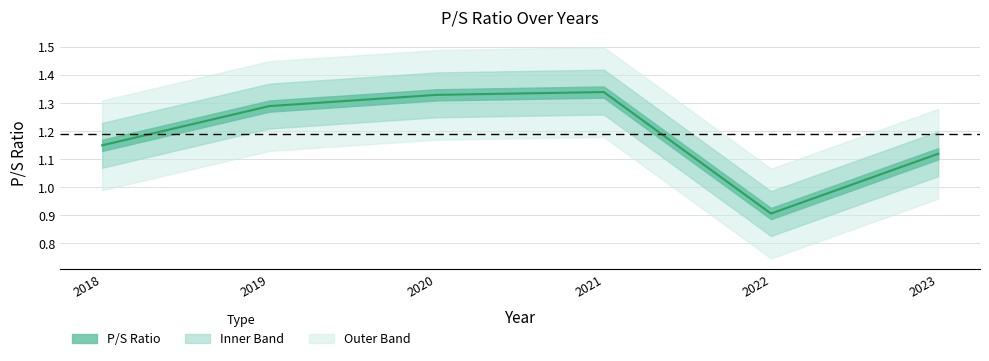

List the labels in order of value, largest first.

2021, 2020, 2019, 2018, 2023, 2022